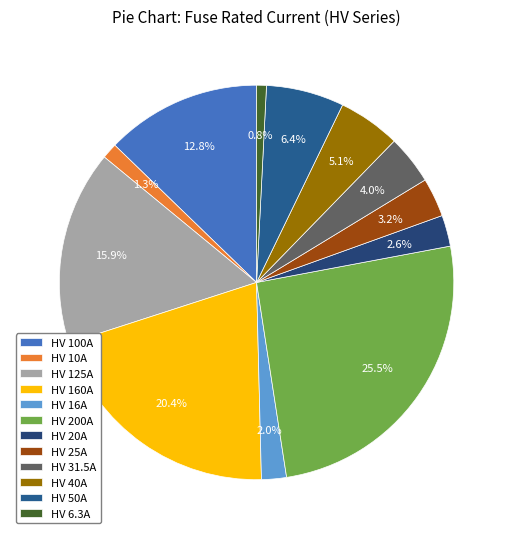

Does any single category account for the majority?

No